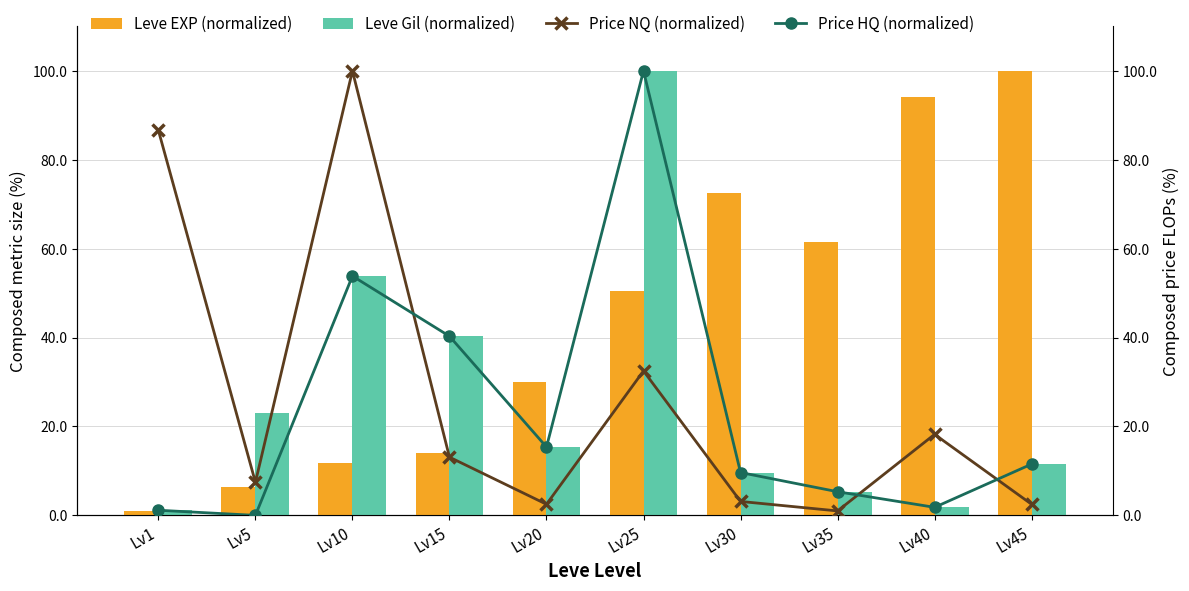

What is the sum of the Price HQ (normalized) values at Lv15 and Lv45?

51.8